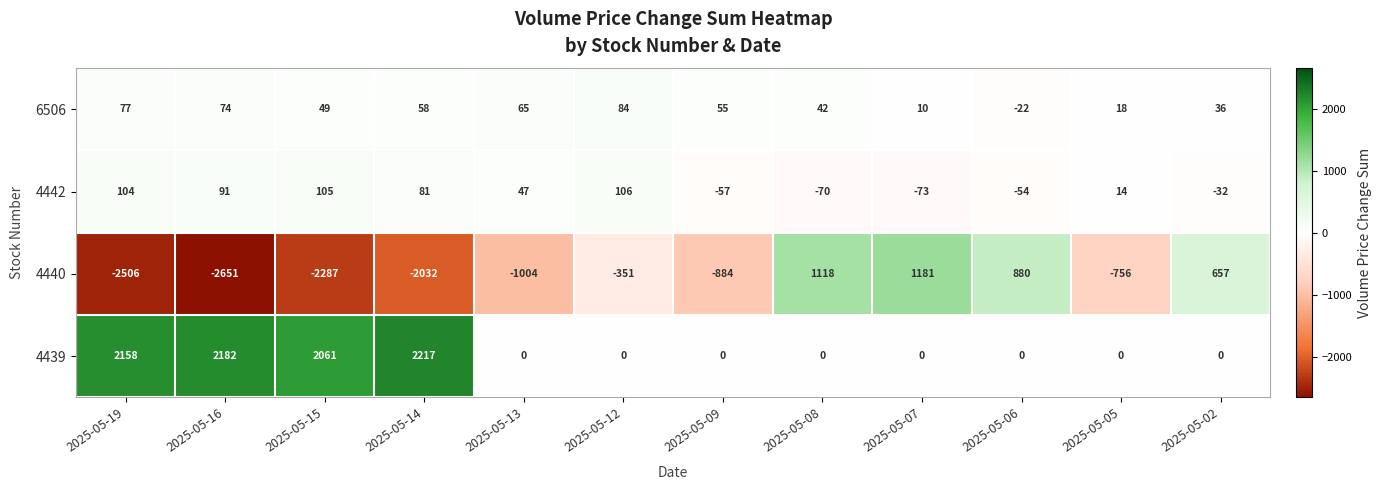

What is the sum of all 4442 values?

262